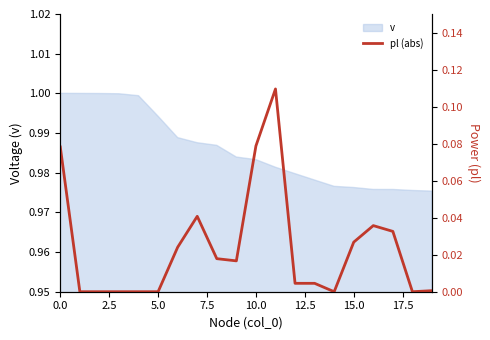

Does the chart display data point markers on the line(s)?

No